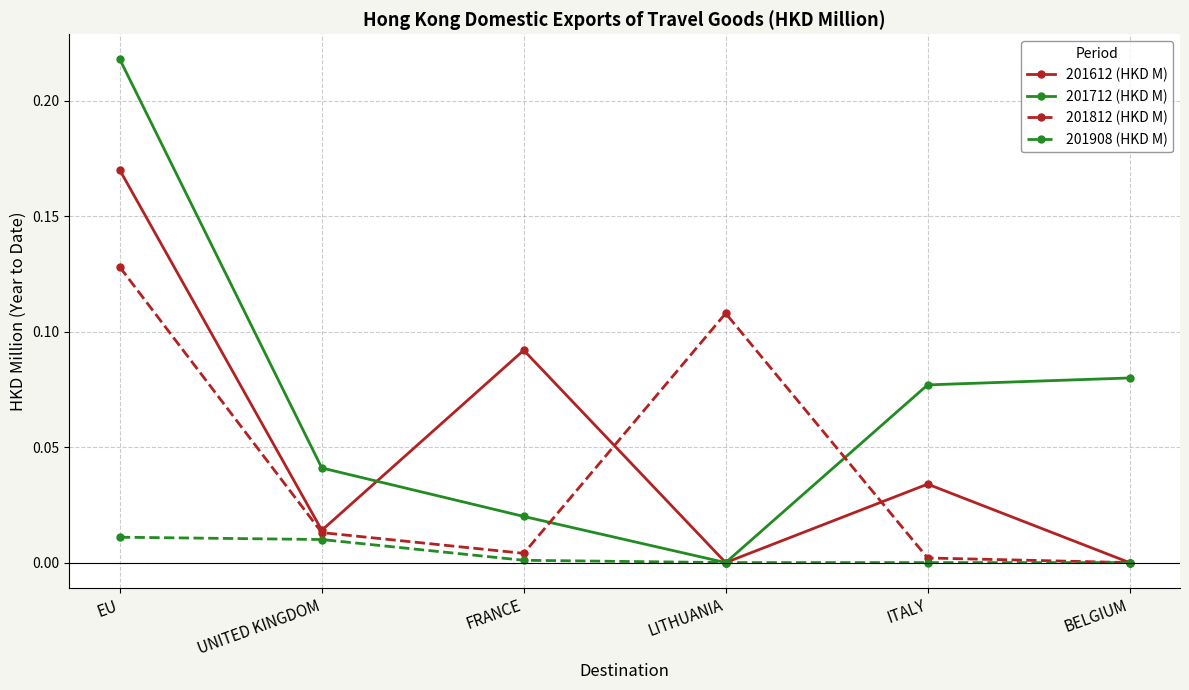

The 201712 (HKD M) series shows 0.0 at FRANCE. True or false?

True